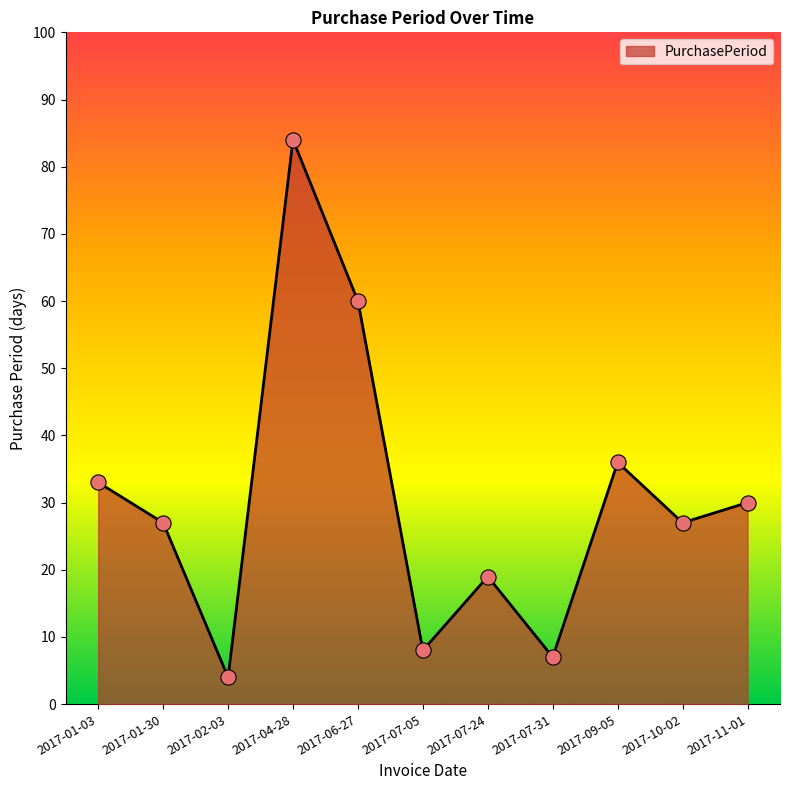

What is the change in value from 2017-01-03 to 2017-07-31?

-26